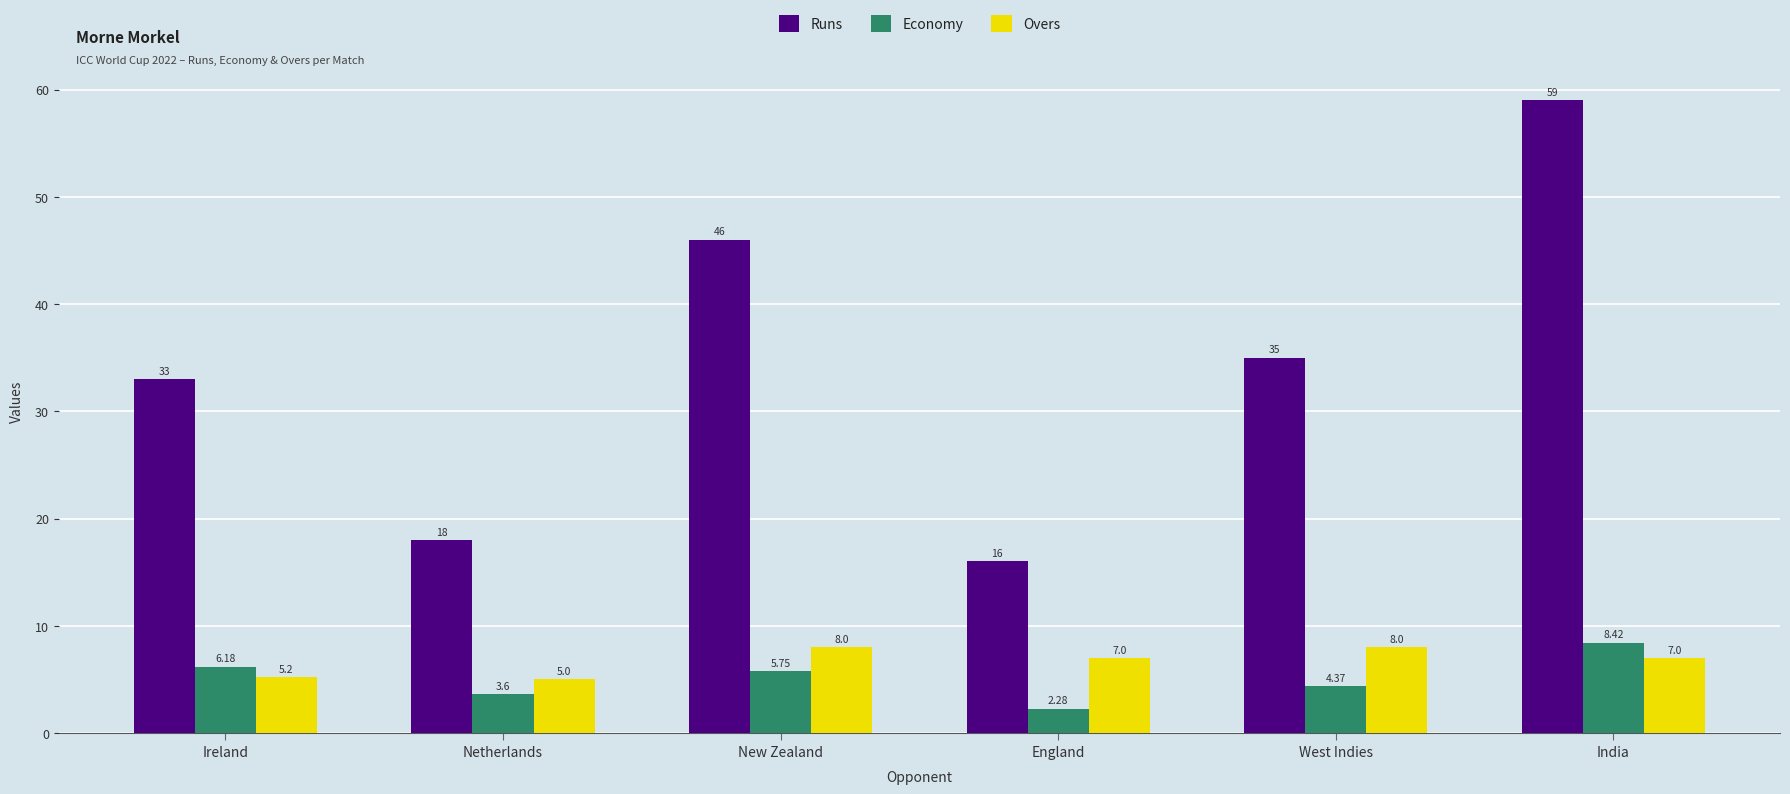

Is it true that Economy equals 3.5 at Ireland?

False